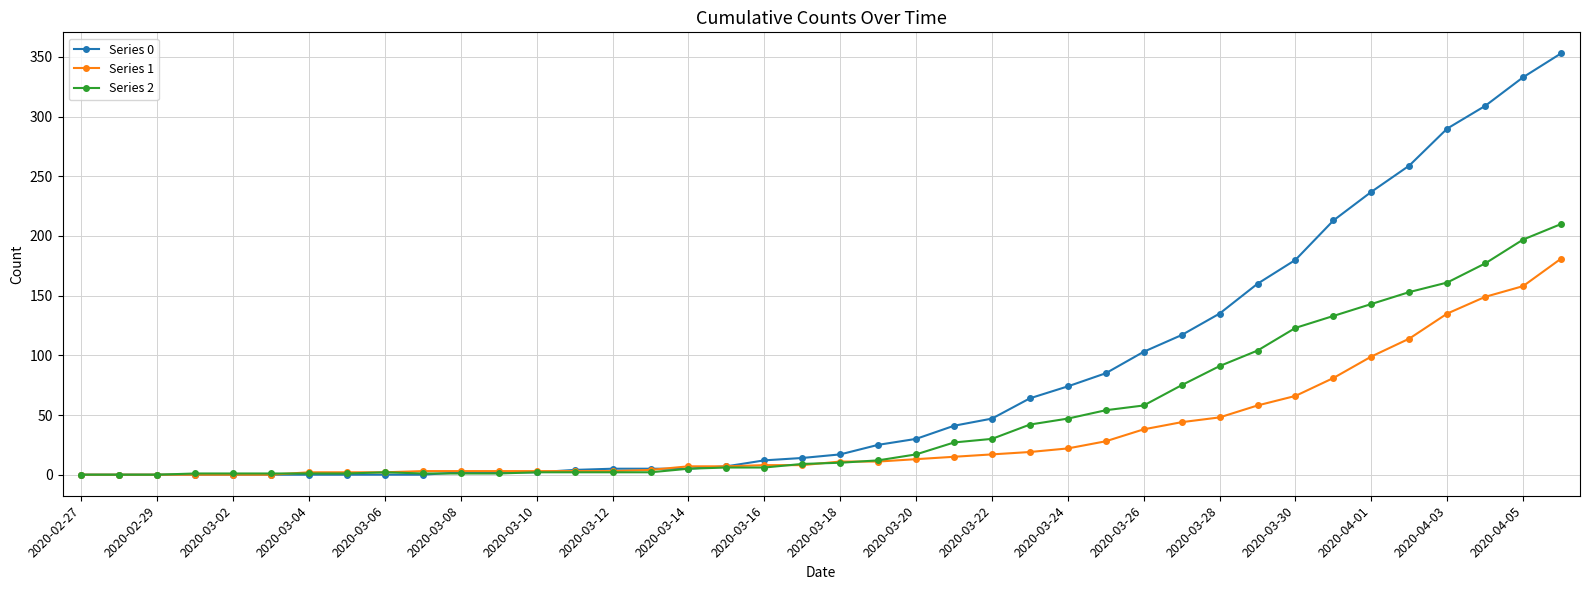

At how many categories does at least one series exceed 234?

6